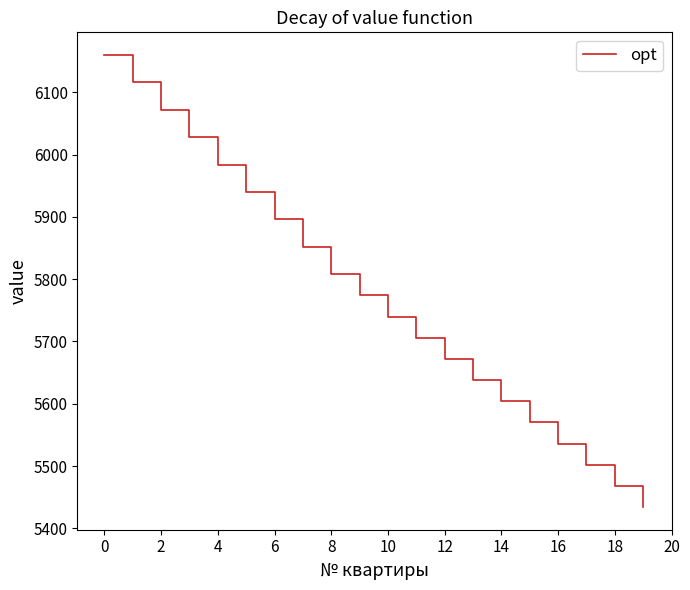

Count the number of data series in this chart.

1